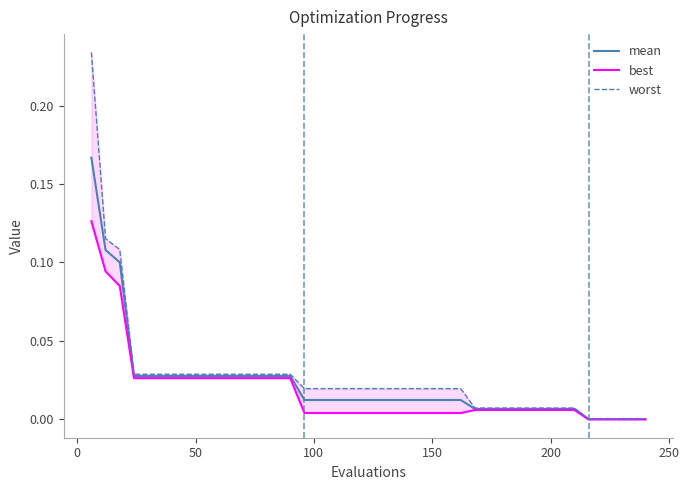

At how many categories does at least one series exceed 0?

40